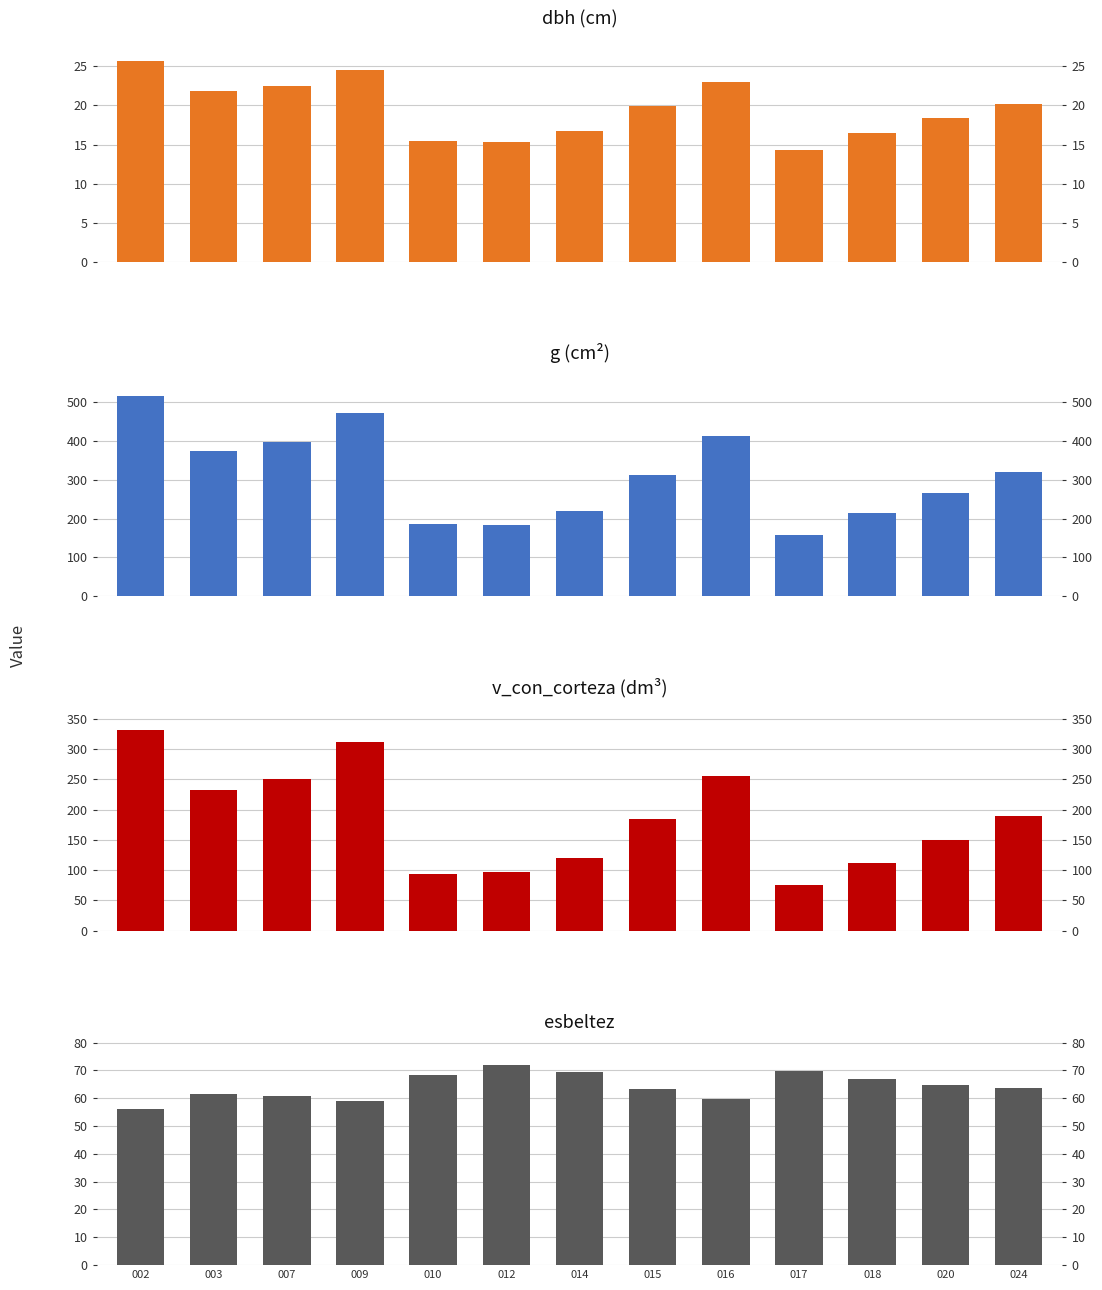

Does the chart contain stacked bars?

No